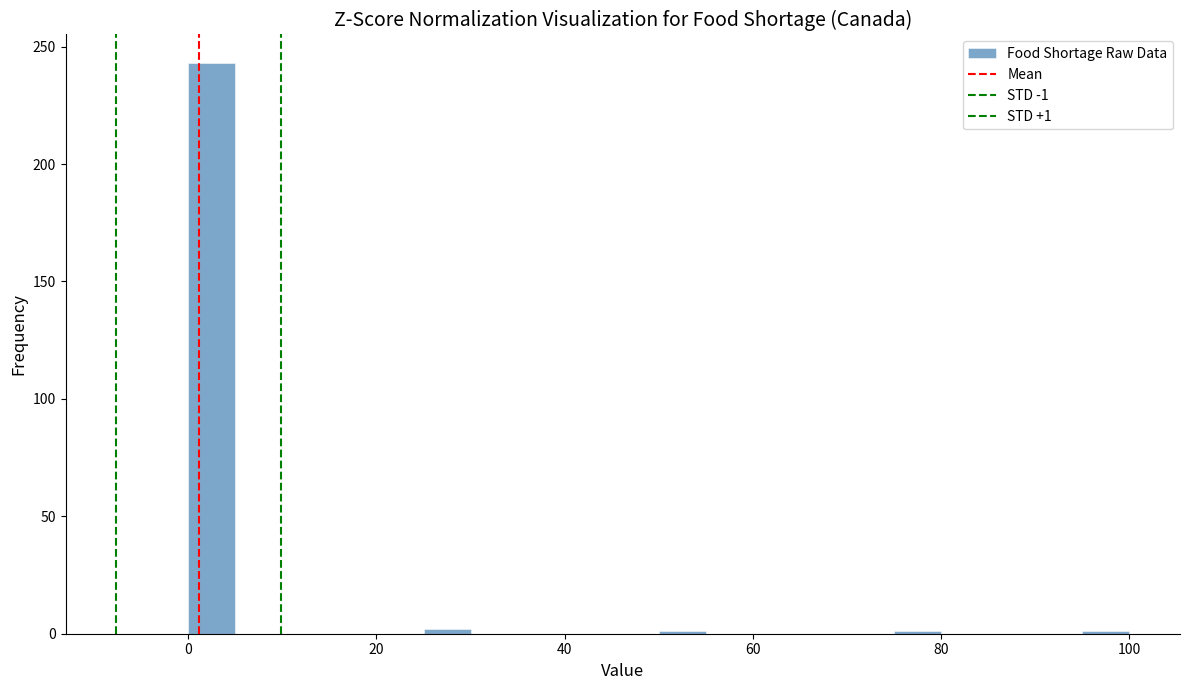

Read against the x-axis, roughly where is the centre of the tallest bar?

2